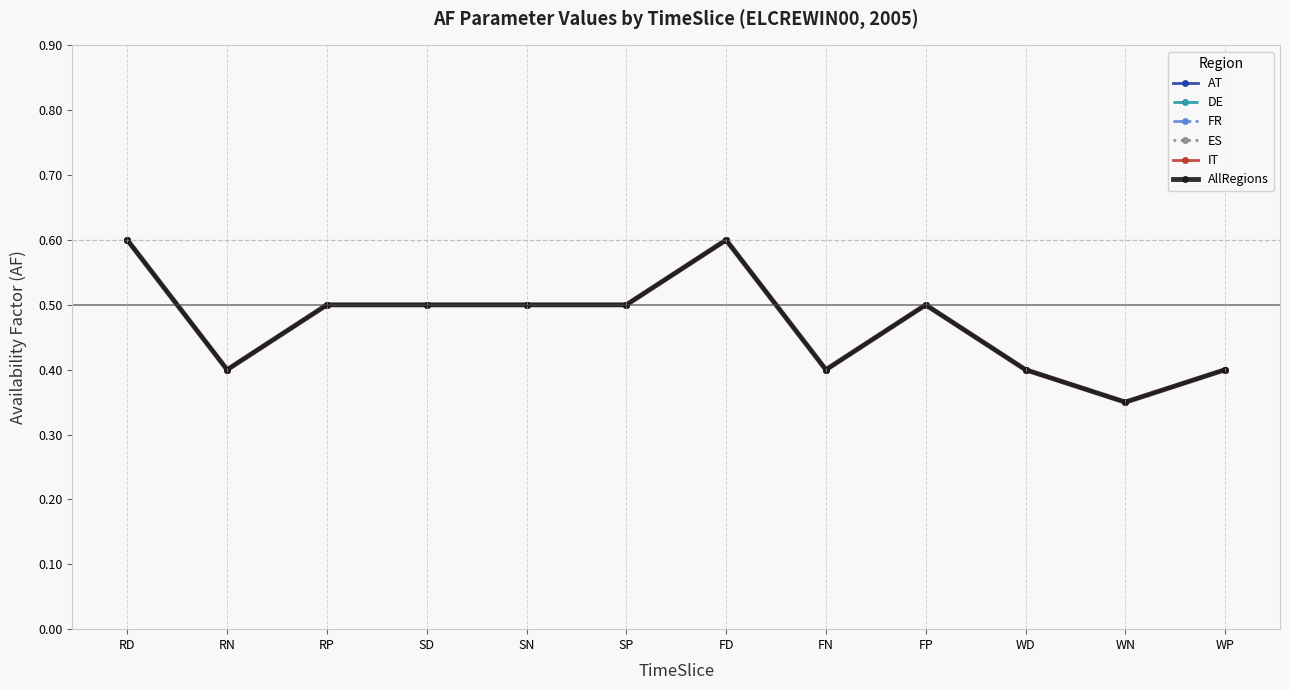

In IT, how many points are lower than both neighbors (excluding endpoints)?

3